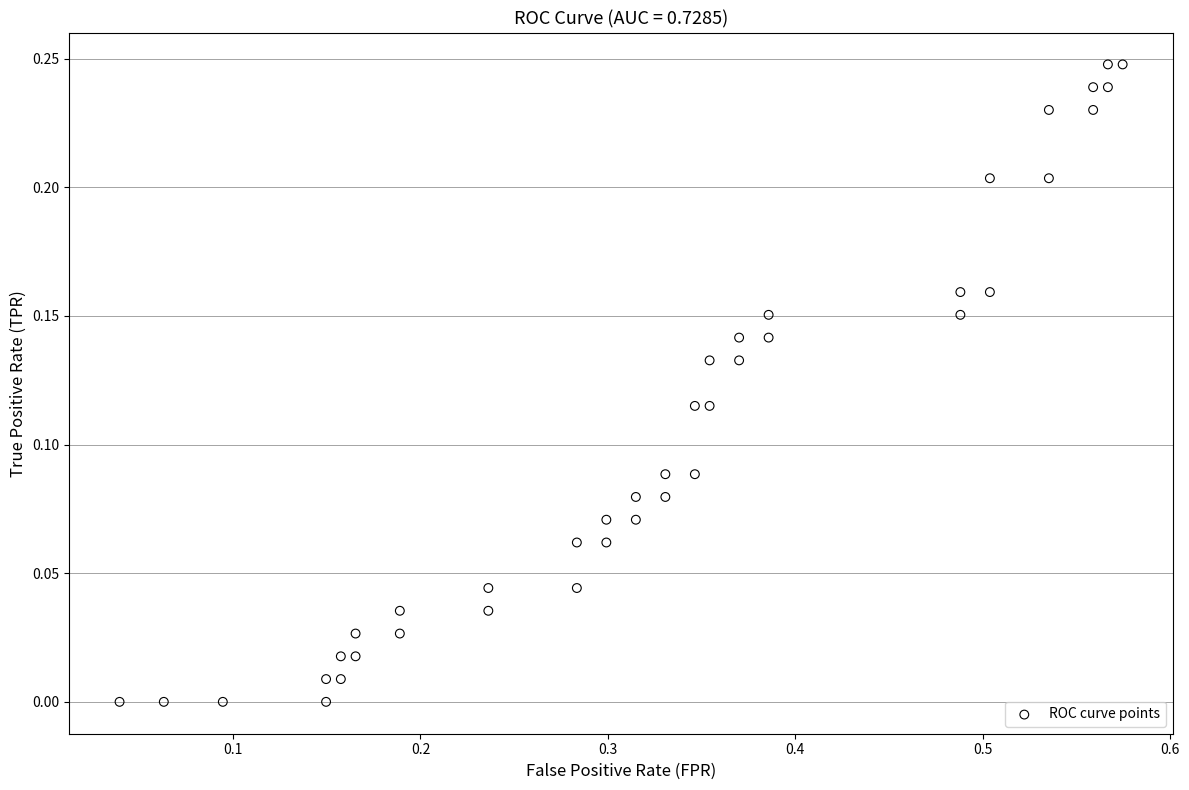

What is the range of X values (max minus min)?

0.5